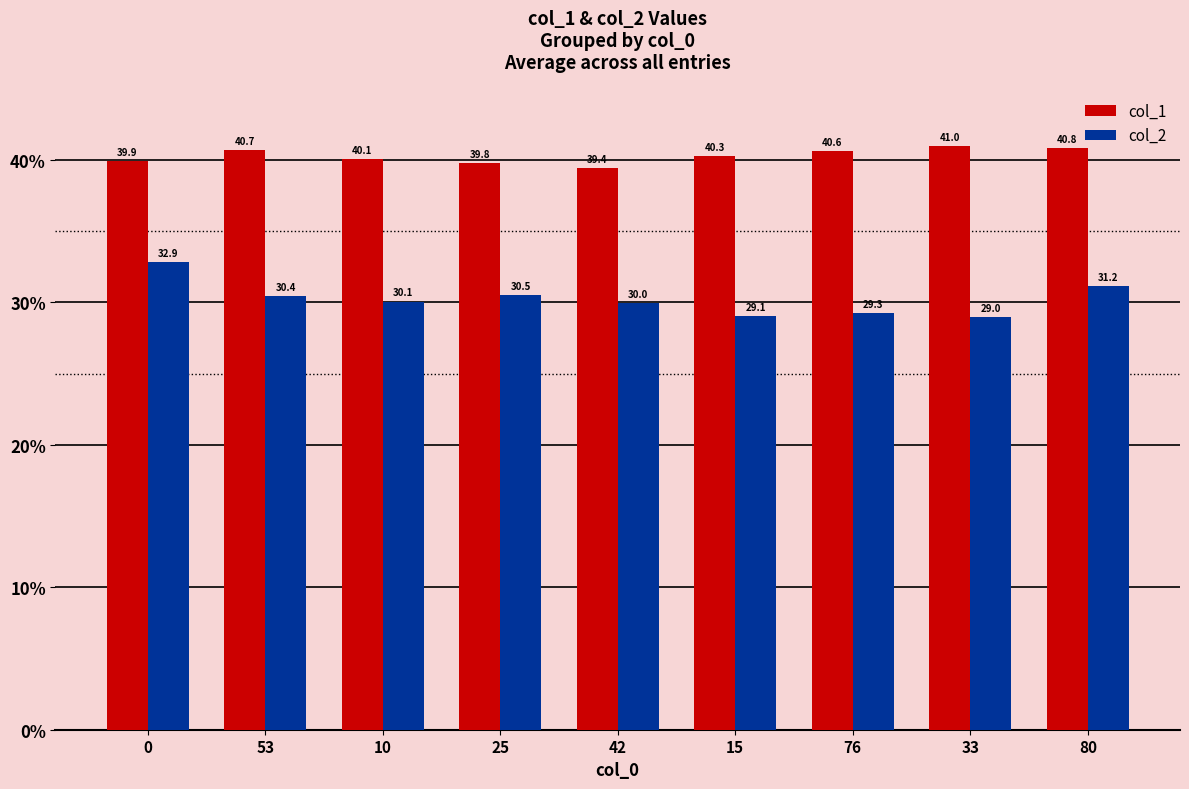

Is the value of col_2 at 10 greater than the value of col_1 at 42?

No